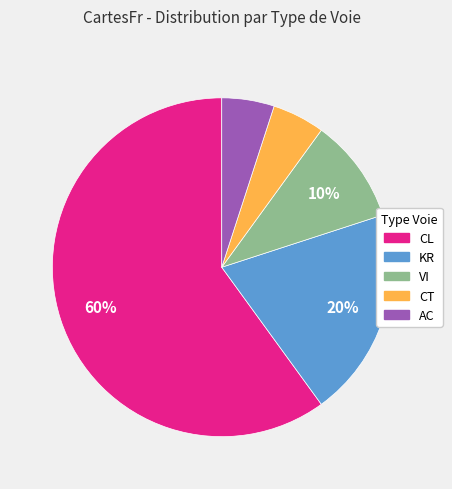

To the nearest percent, what is the difference between the largest and smallest slice percentages?

55%